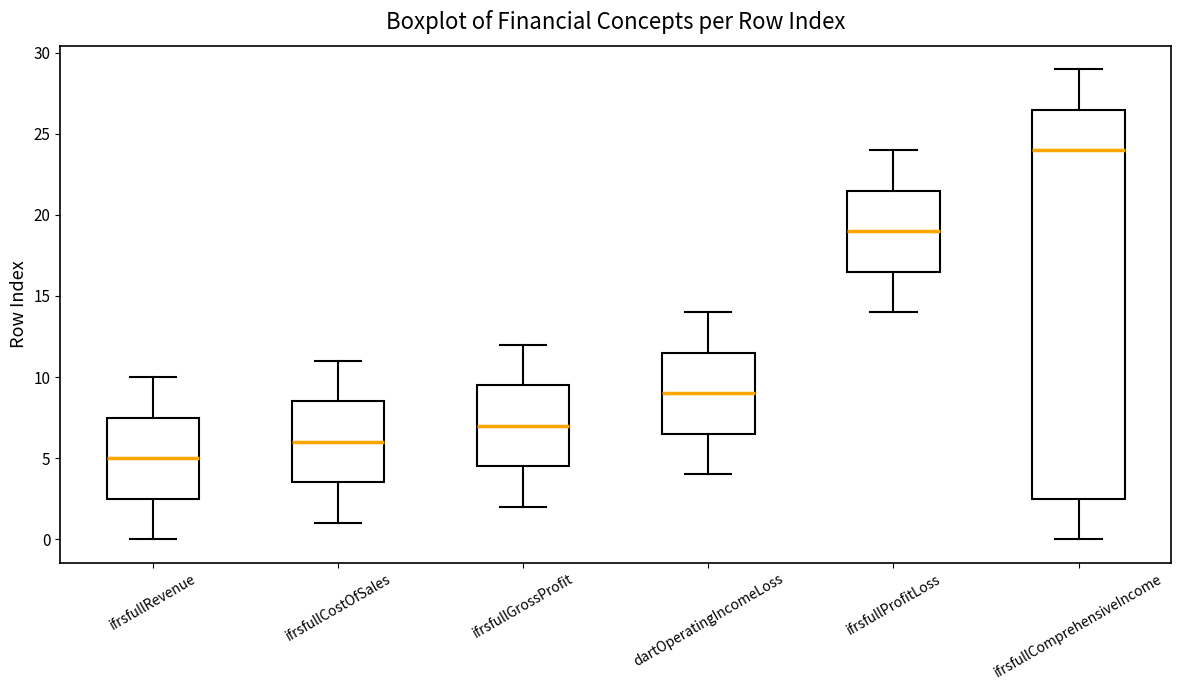

Reading left to right, transcribe this box plot: for each box, give where its median line is, the range the box spans, and where its two whiskers end, as read against the y-axis. The values are not printed on the chart, so give them approximately, as read against the axis.

ifrsfullRevenue: median 5.0, box 2.5 to 7.5, whiskers 0.0 to 10.0
ifrsfullCostOfSales: median 6.0, box 3.5 to 8.5, whiskers 1.0 to 11.0
ifrsfullGrossProfit: median 7.0, box 4.5 to 9.5, whiskers 2.0 to 12.0
dartOperatingIncomeLoss: median 9.0, box 6.5 to 11.5, whiskers 4.0 to 14.0
ifrsfullProfitLoss: median 19.0, box 16.5 to 21.5, whiskers 14.0 to 24.0
ifrsfullComprehensiveIncome: median 24.0, box 2.5 to 26.5, whiskers 0.0 to 29.0